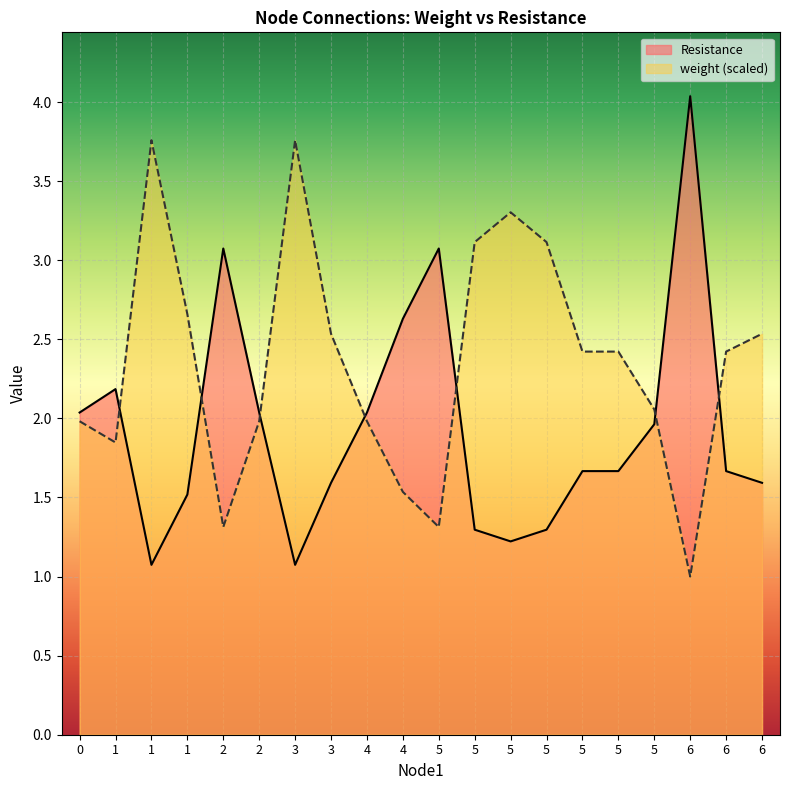

What is the difference between the weight values at 1 and 6?

1.2